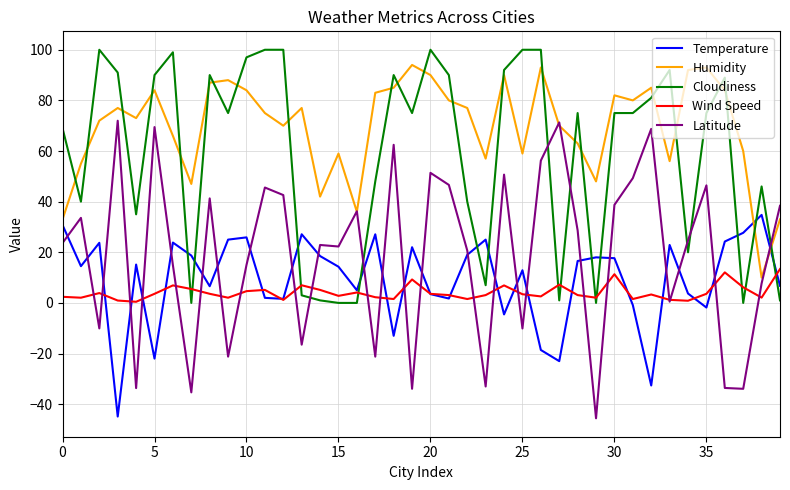

Which series has the largest total across all categories?

Humidity